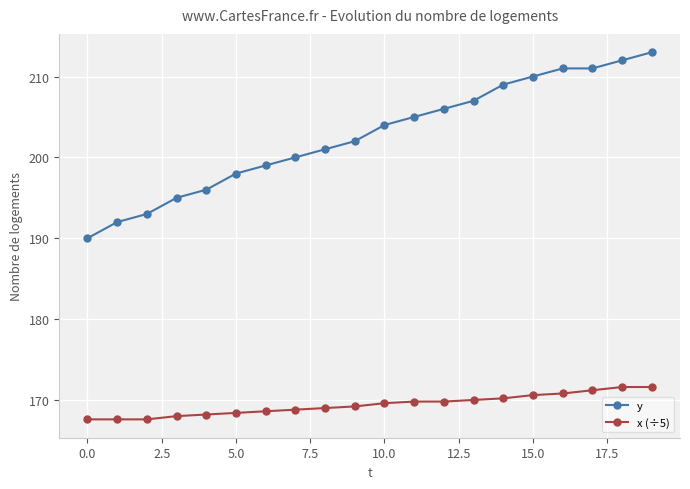

What is the greatest value displayed?

213.0